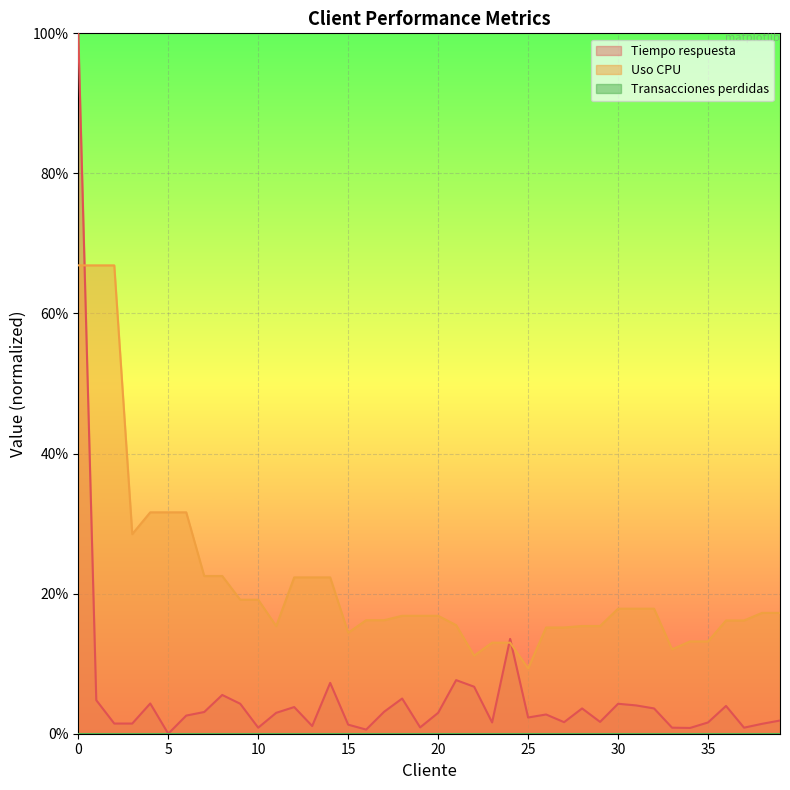

Count the number of categories in the chart.

40